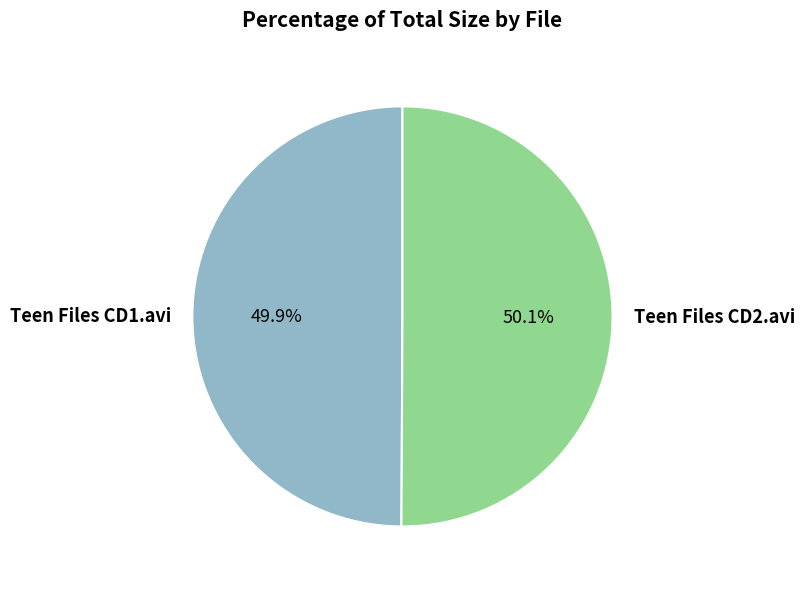

Approximately how many times larger is the value at Teen Files CD1.avi compared to Teen Files CD2.avi?

1.0